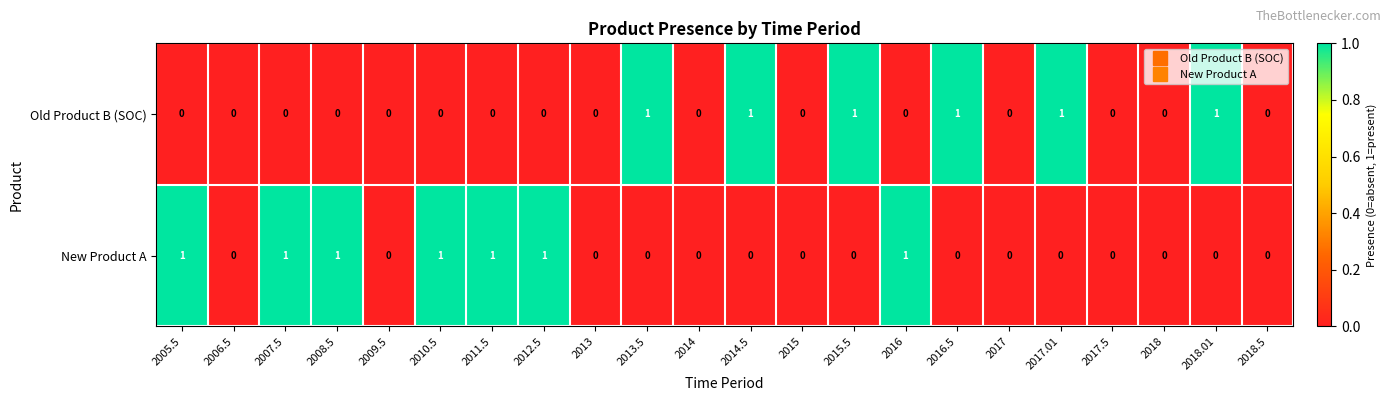

Which series changed the most between 2009.5 and 2016.5?

Old Product B (SOC)